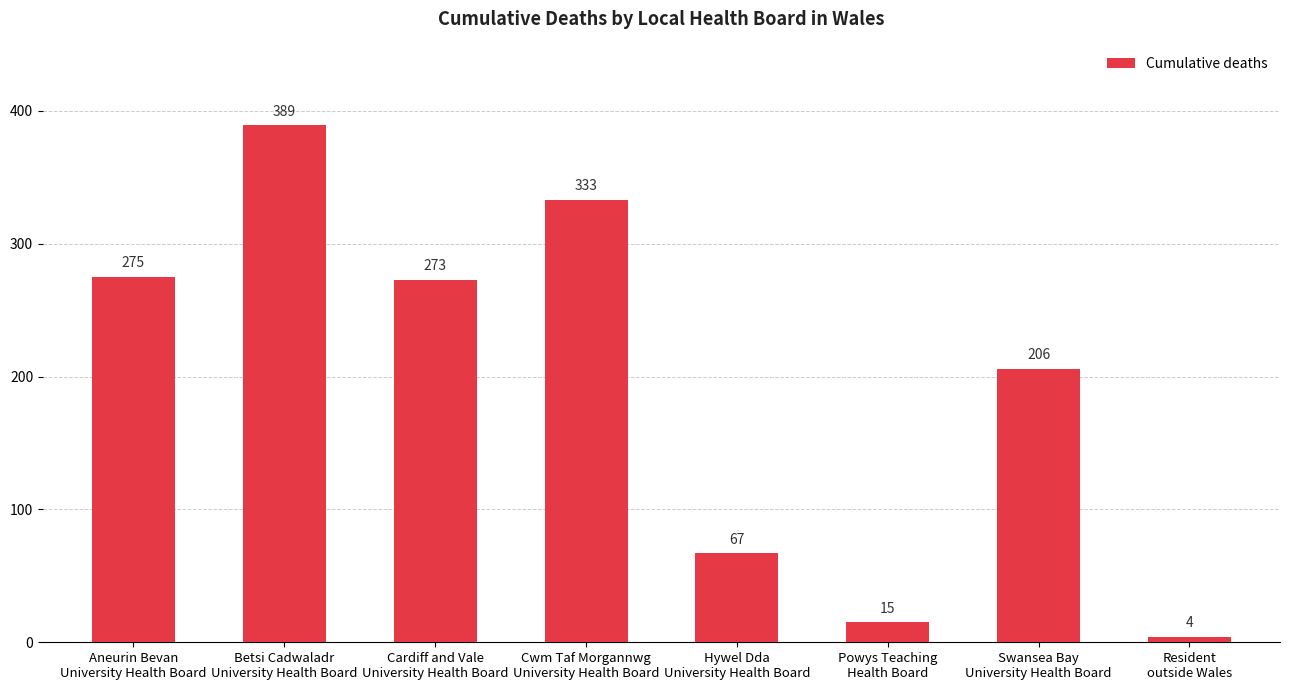

What is the value of the 4th bar from the left?

333